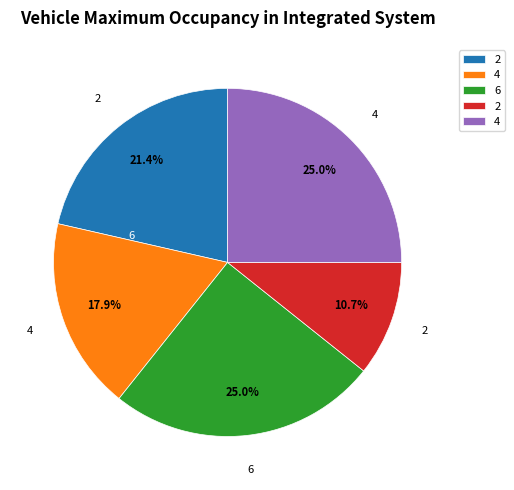

Is there any slice that represents more than half of the pie?

No